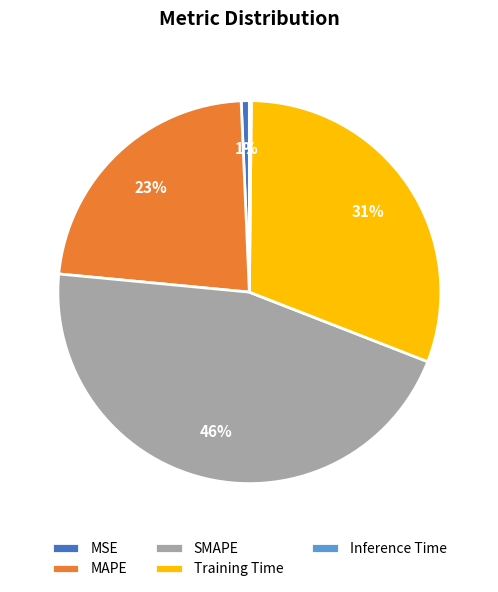

To the nearest percent, what is the average slice percentage?

20%